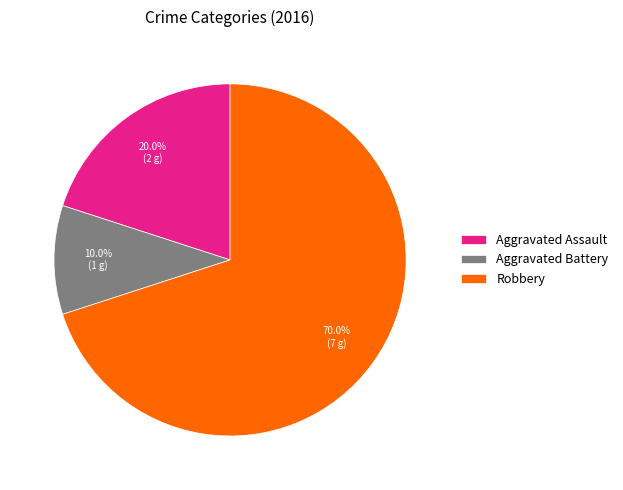

What is the ratio of the value at Aggravated Battery to the value at Robbery?

0.1